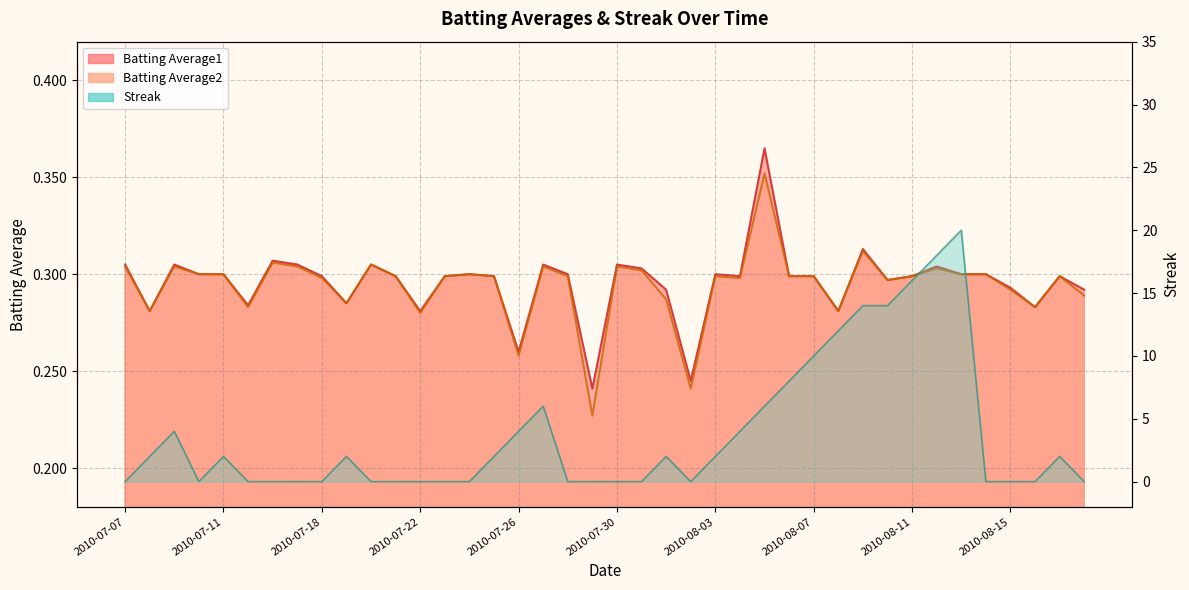

At which label does Batting Average1 reach its minimum?

2010-07-29